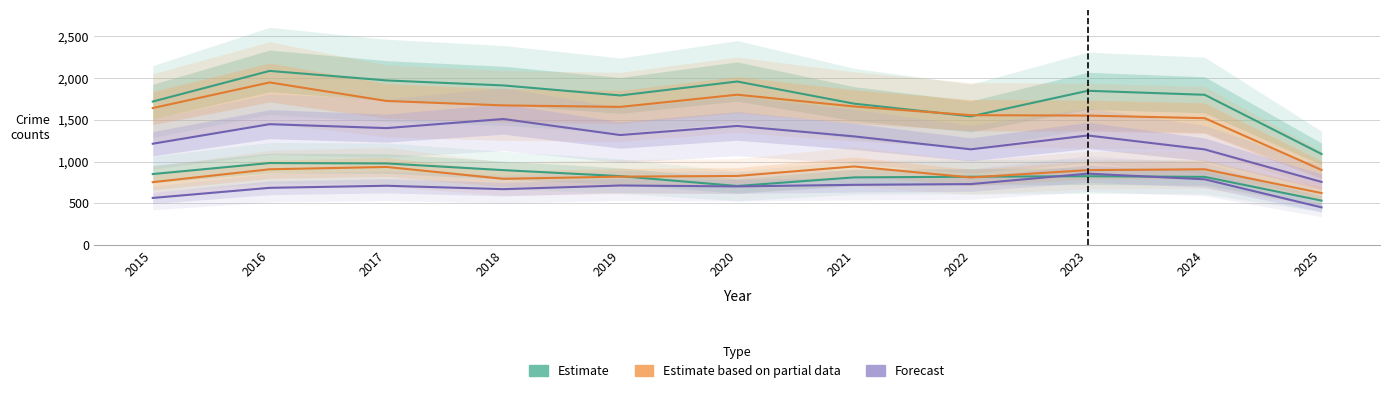

What is the total value across all series at 2016?

8059